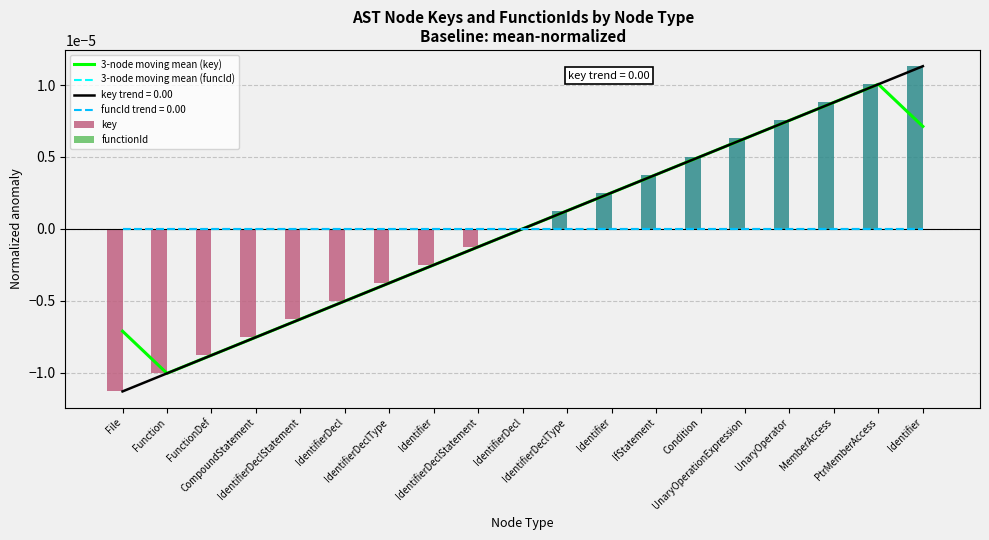

List the series in order of their peak value, highest first.

key, 3-node moving mean (key), 3-node moving mean (funcId), functionId